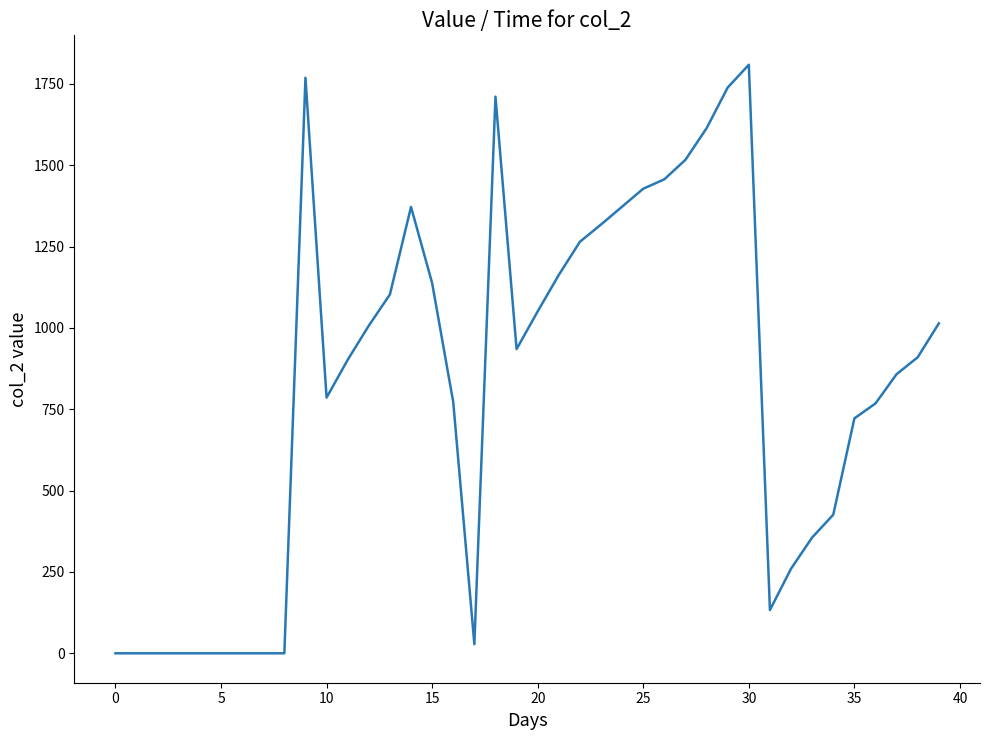

What is the difference between the maximum and minimum values?

1809